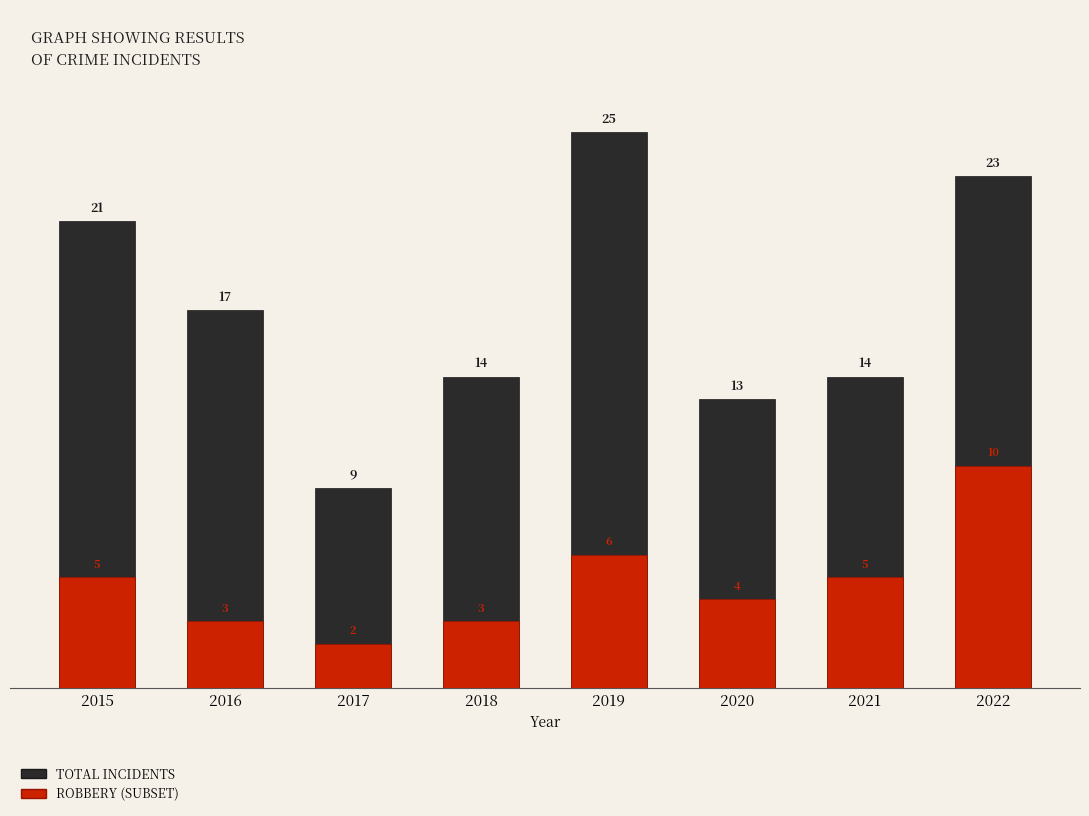

What is the sum of the ROBBERY (SUBSET) values at 2018 and 2017?

5